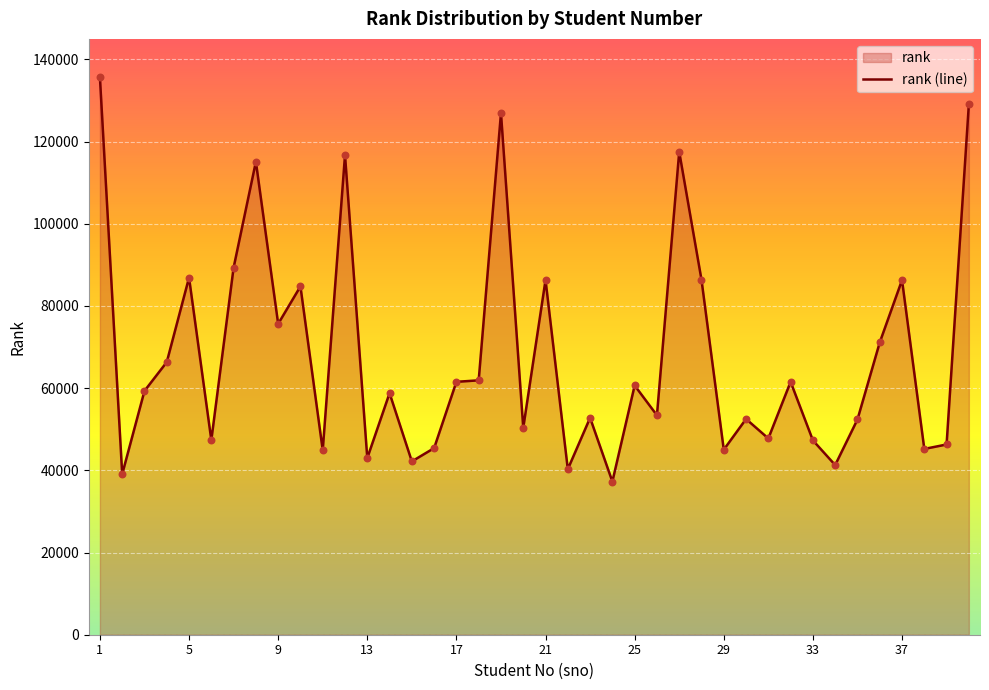

Approximately how many times larger is the value at 38 compared to 36?

0.6